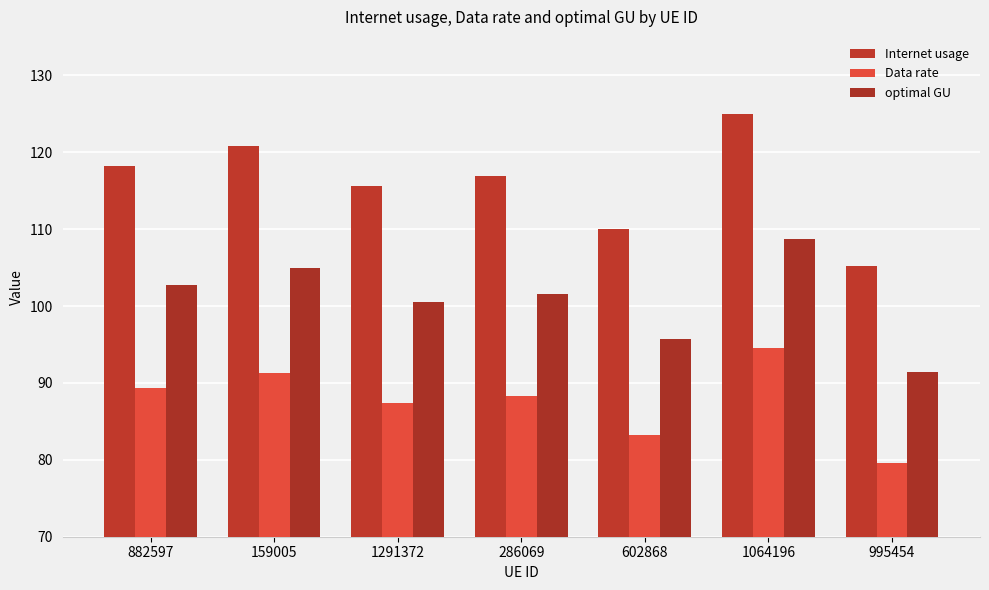

What is the difference between the optimal GU values at 159005 and 286069?

3.4